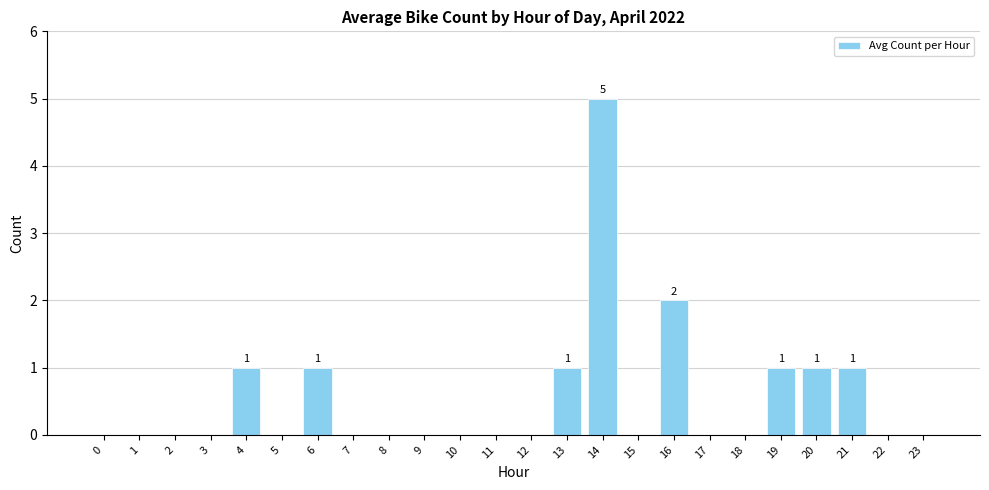

Reading left to right, what are all the values shown in this chart?

0	0	0	0	1	0	1	0	0	0	0	0	0	1	5	0	2	0	0	1	1	1	0	0